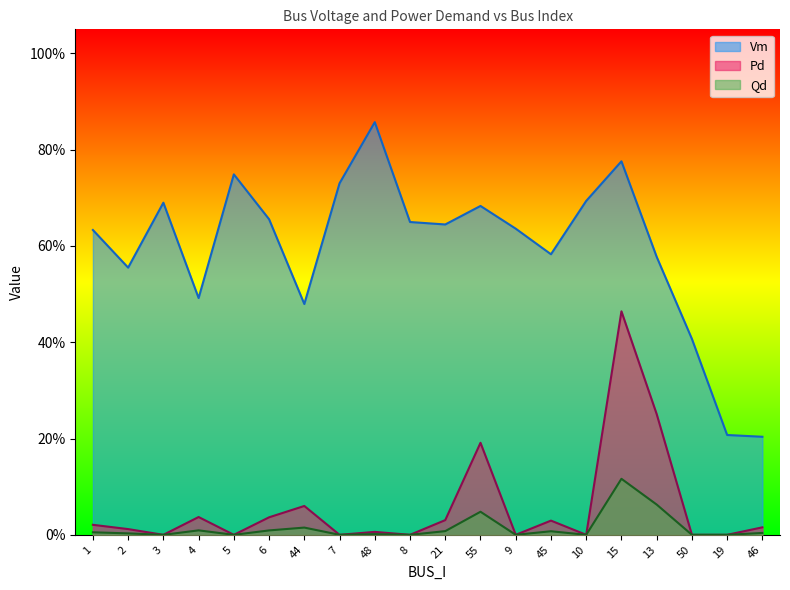

At which label is Qd closest to 0?

3